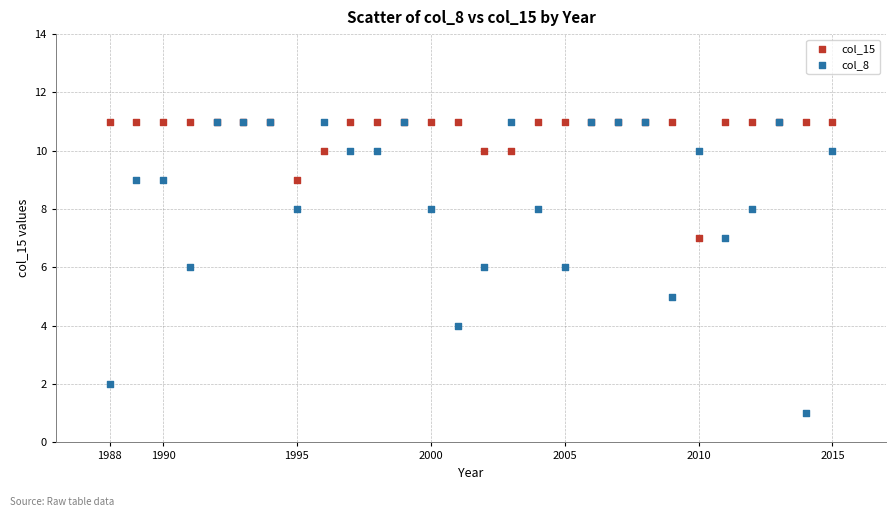

Which series contains the lowest Y value?

col_8